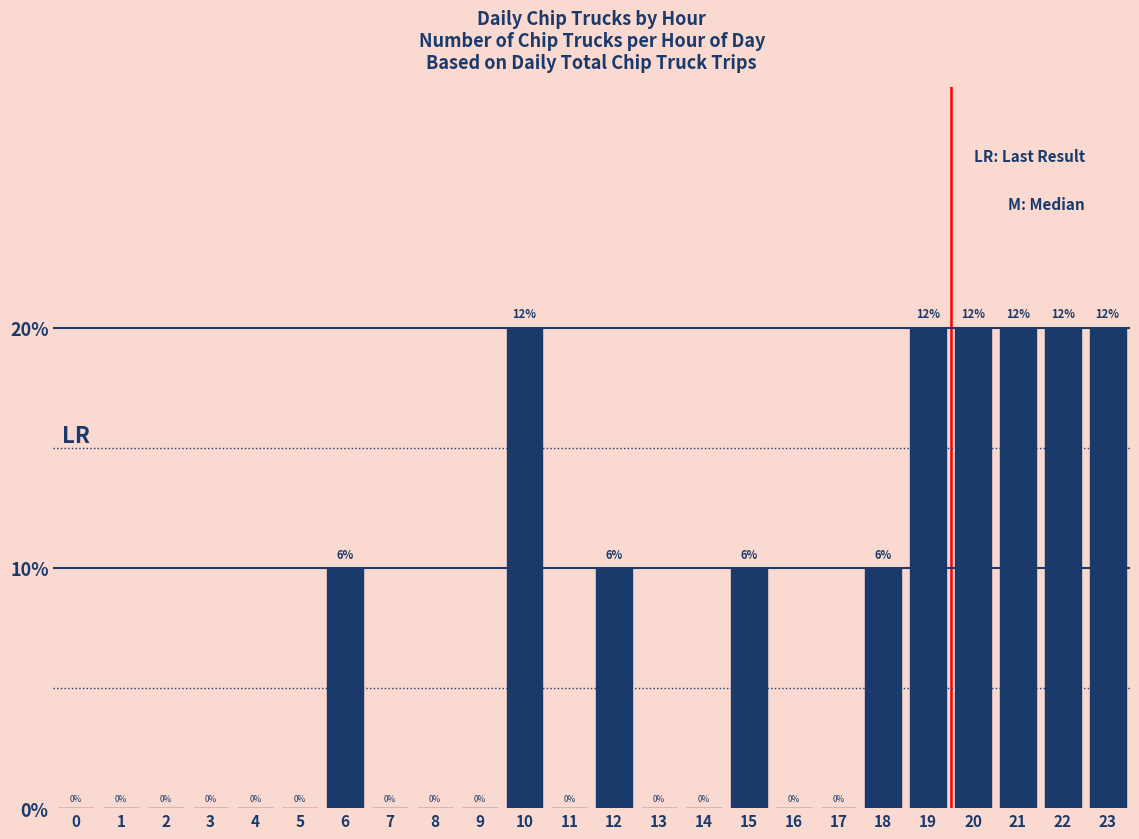

Are the bars horizontal?

No